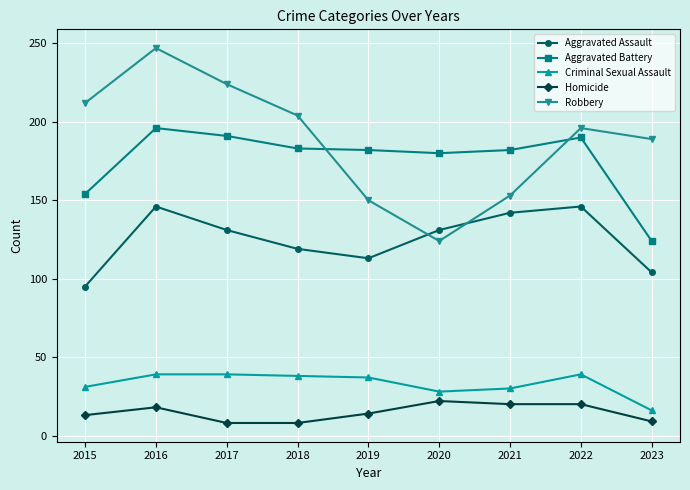

How many data points in Aggravated Battery are less than 182?

3